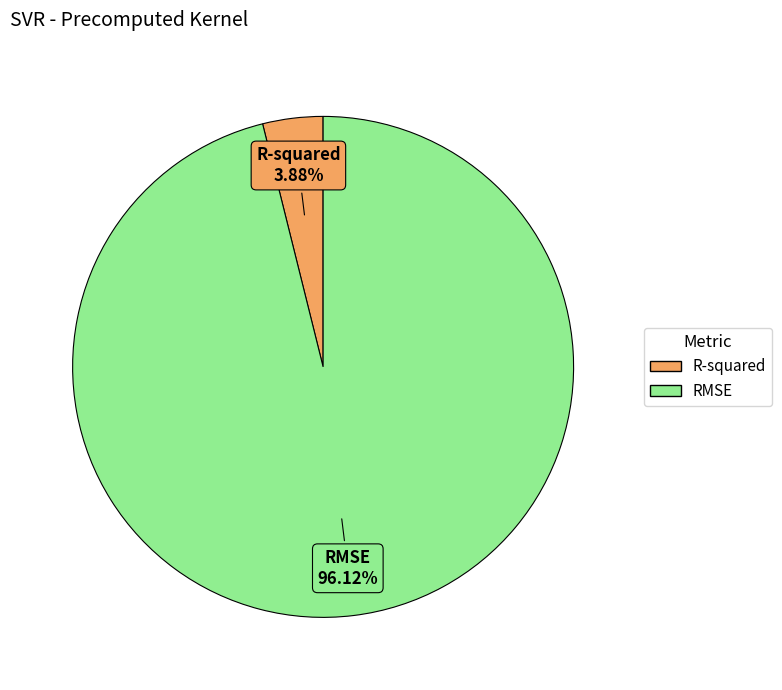

Combined, what portion of the pie is RMSE and R-squared?

100.0%